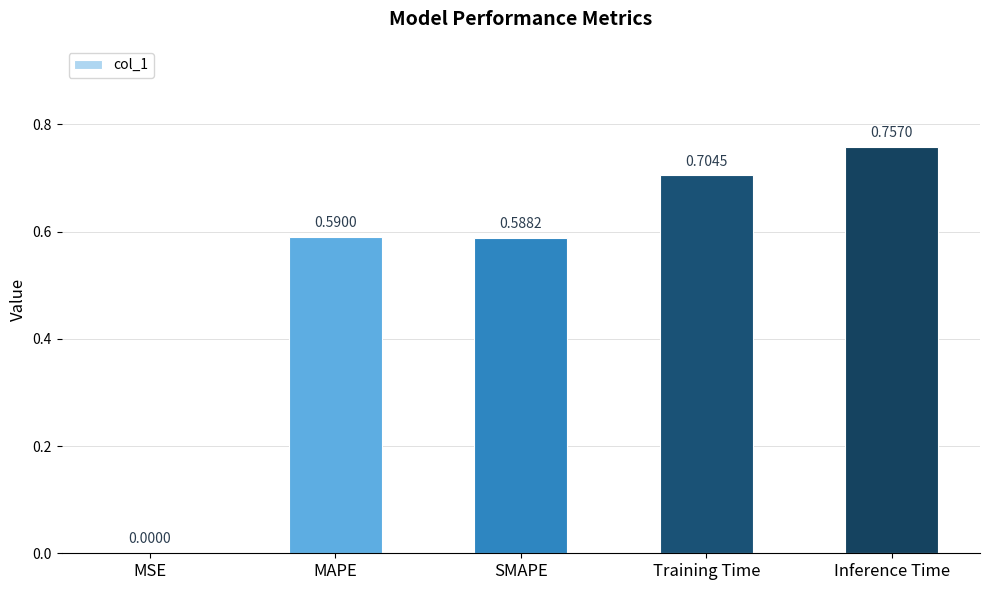

At which category does the chart reach its peak across all series?

Inference Time